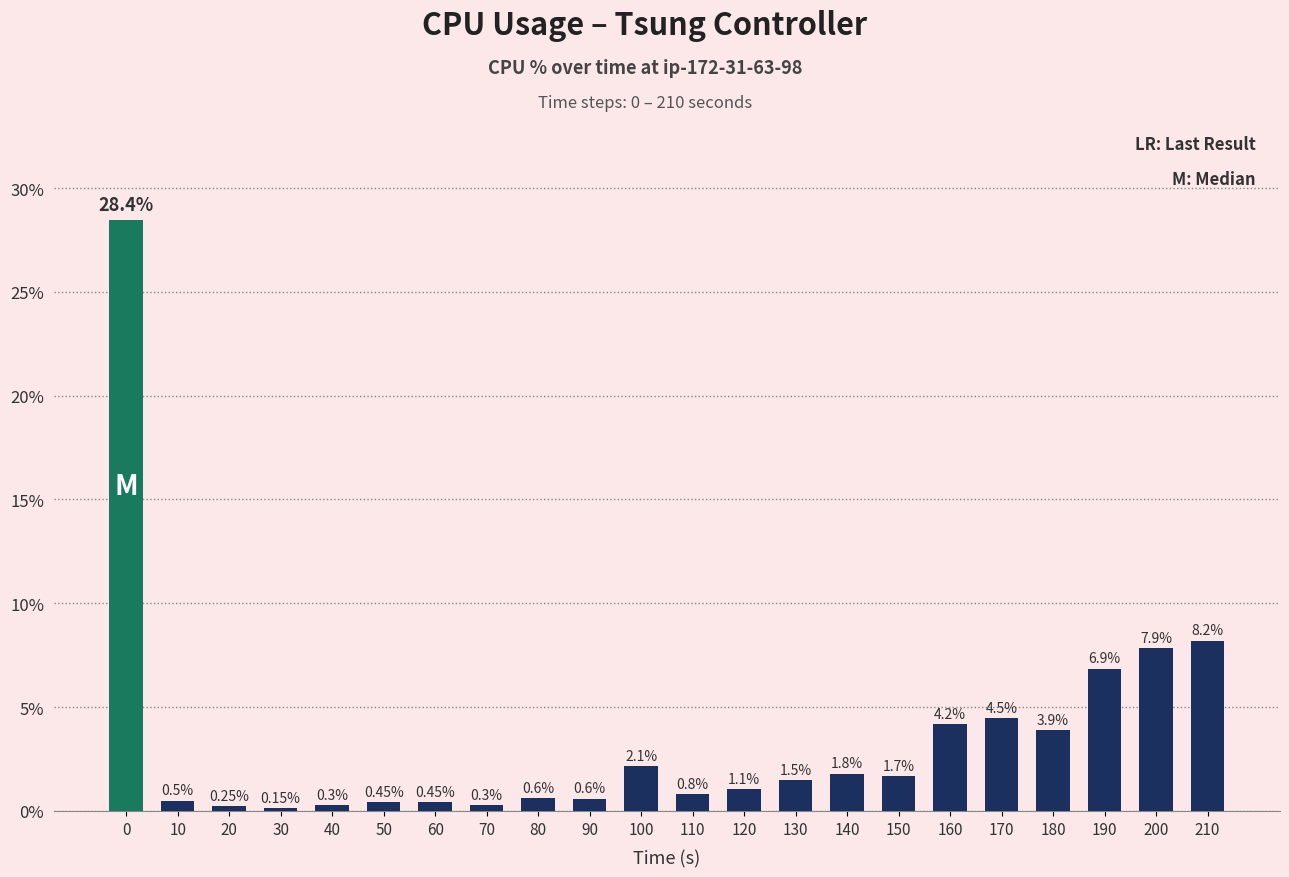

Which has a higher value, 40 or 170?

170